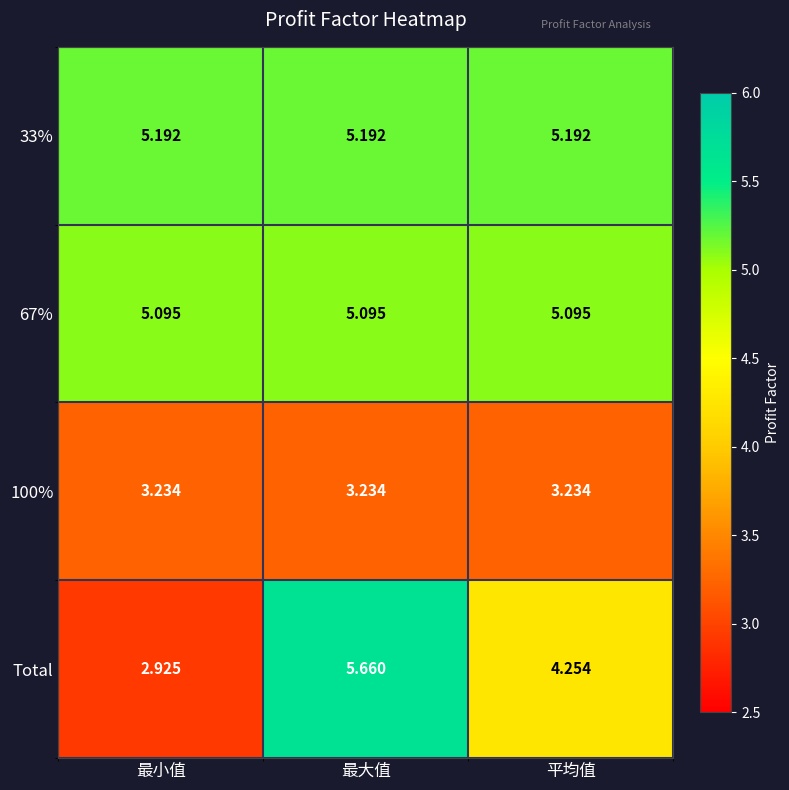

Rank the series by their maximum value, from highest to lowest.

Total, 33%, 67%, 100%